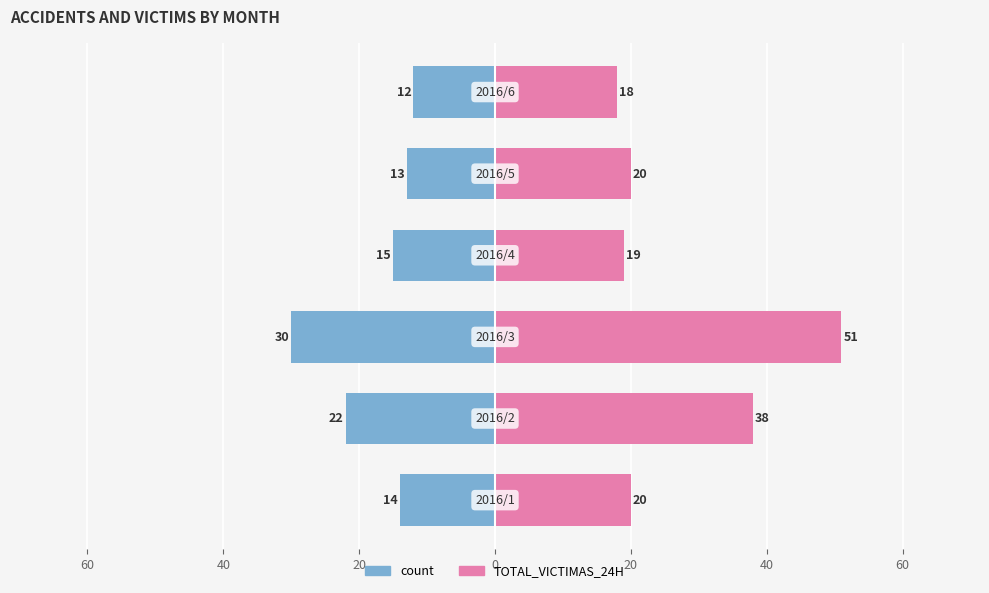

How many groups of bars are there?

6